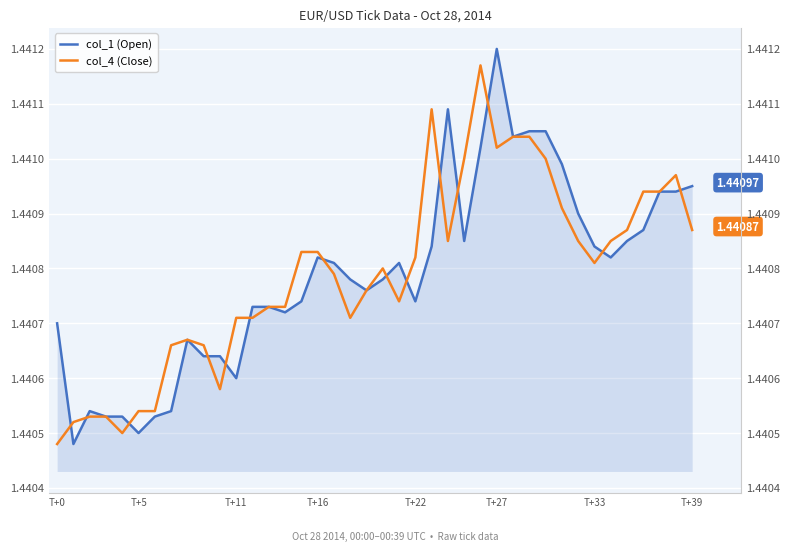

Count the col_4 (Close) values in the range 1 to 2.

40